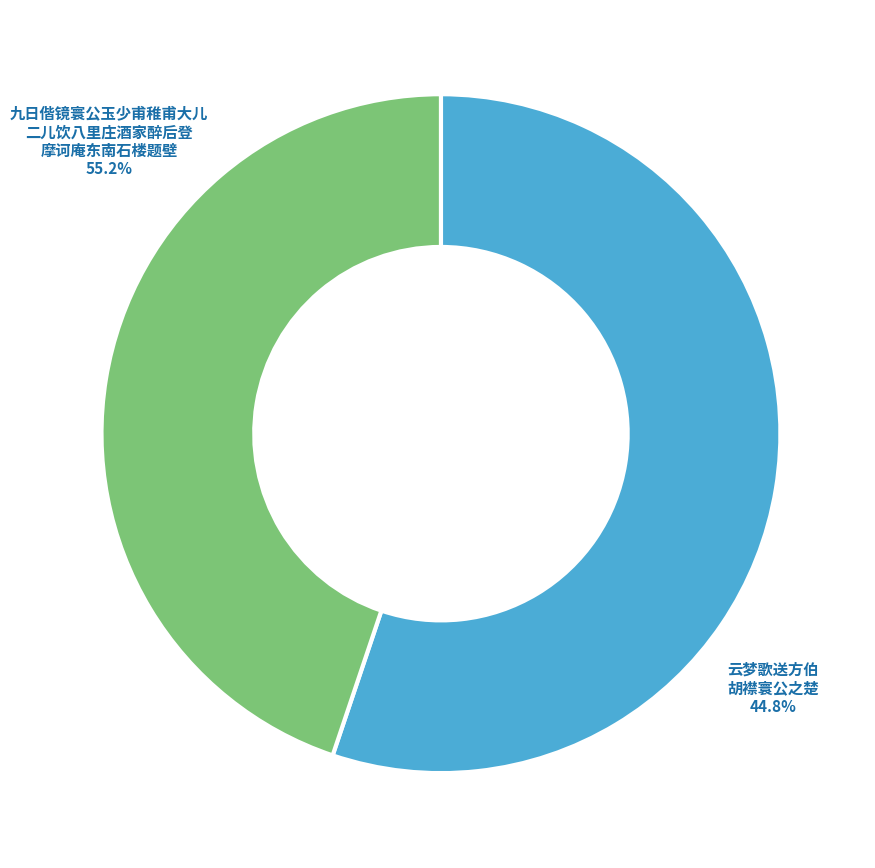

To the nearest percent, what is the difference between the 九日偕镜寰公玉少甫稚甫大儿二儿饮八里庄酒家醉后登摩诃庵东南石楼题壁 and 云梦歌送方伯胡襟寰公之楚 slice percentages?

10%